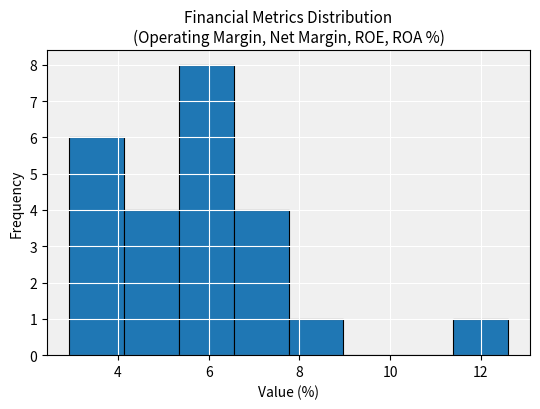

How tall is the bar that spans 3.0 to 4.2 on the x-axis? Neither the bar edges nor the heights are printed on the chart, so give them approximately, as read against the axes.

6